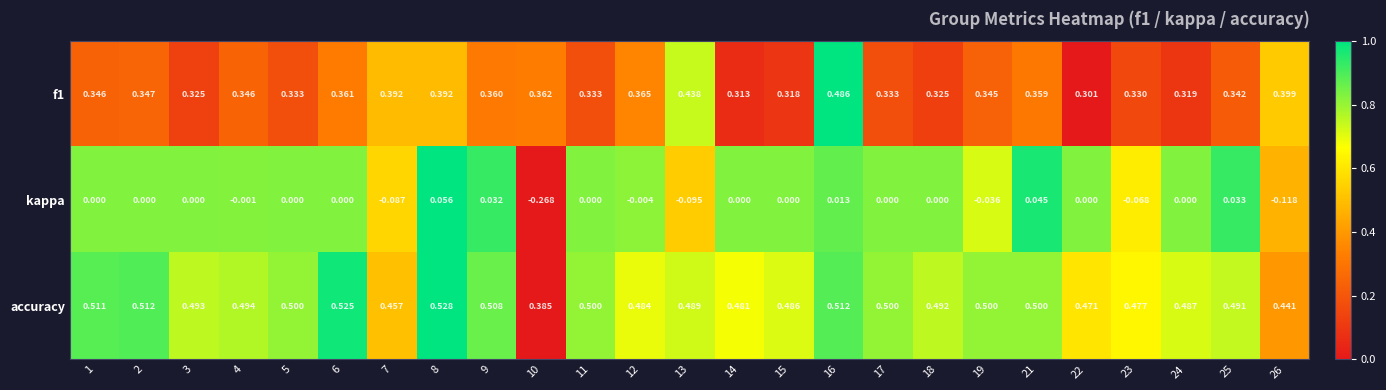

Is the value of f1 at 16 greater than the value of kappa at 7?

Yes